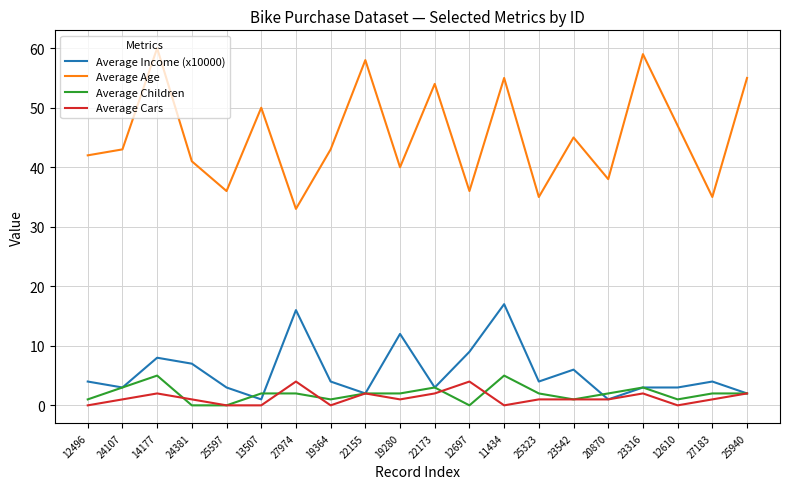

What position from the right is 27974?

14